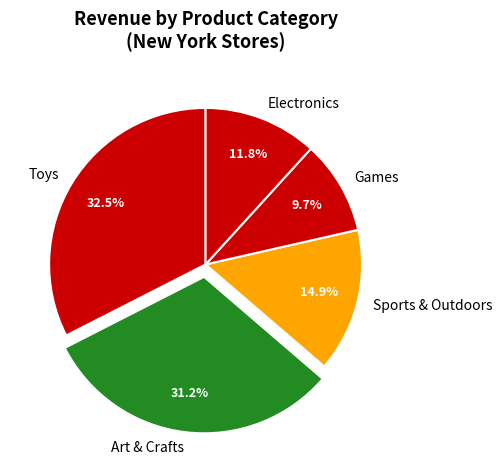

How many segments does this pie chart have?

5